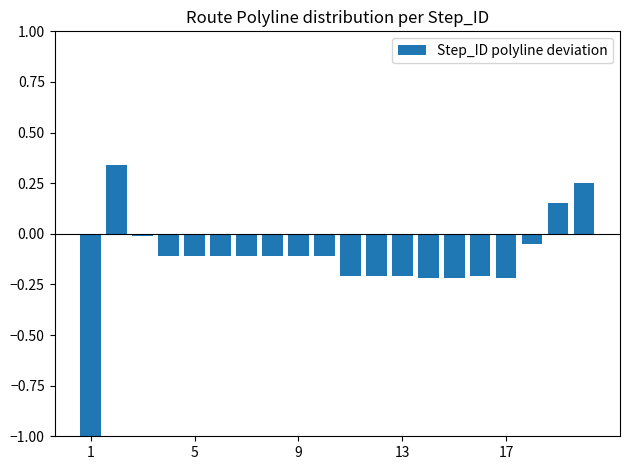

Between 1 and 13, which is larger?

13